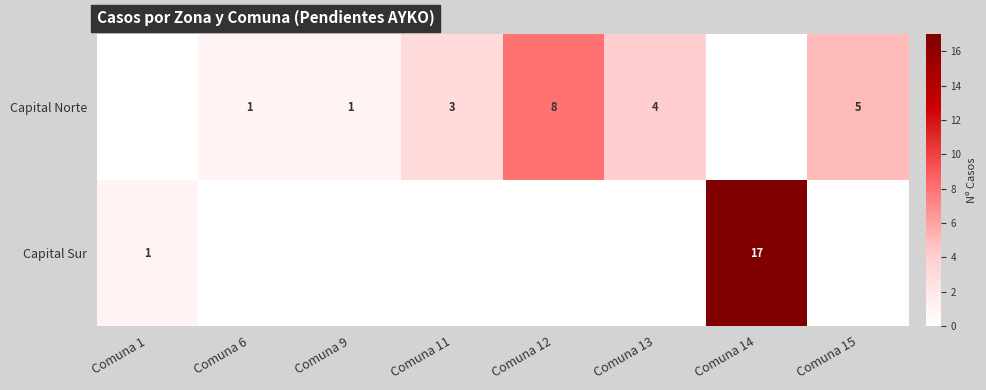

The value of Capital Norte at Comuna 15 is 5. True or false?

True